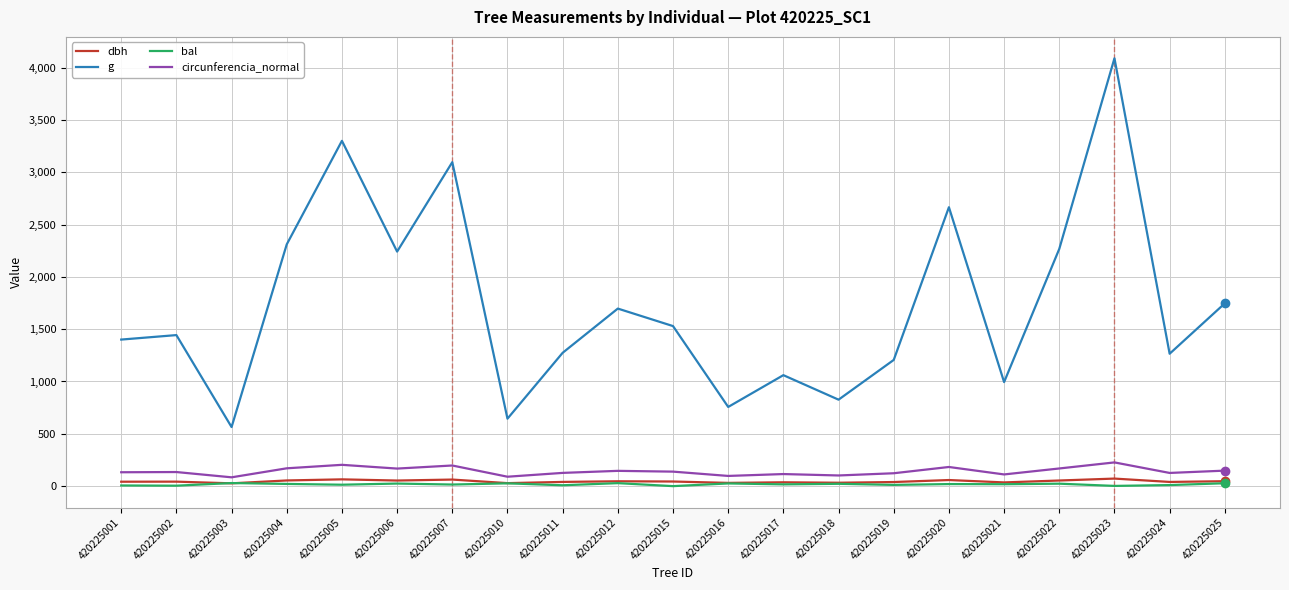

What is the maximum value shown in the chart?

4088.6